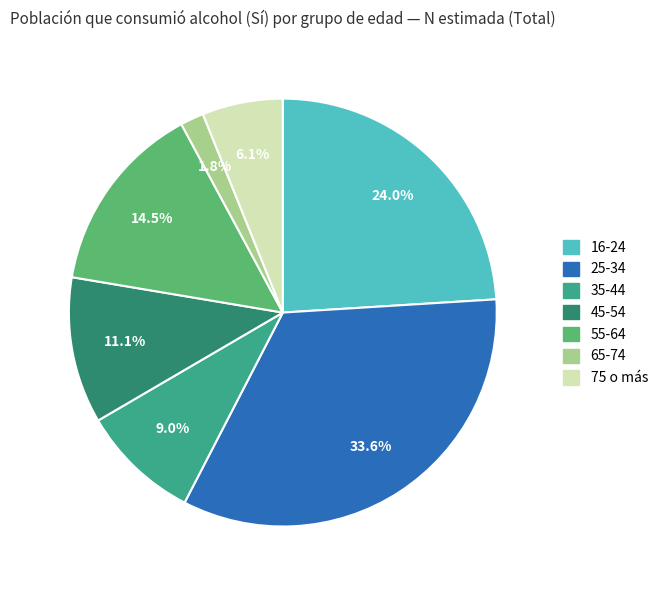

To the nearest percent, what is the difference between the 55-64 and 75 o más slice percentages?

8%